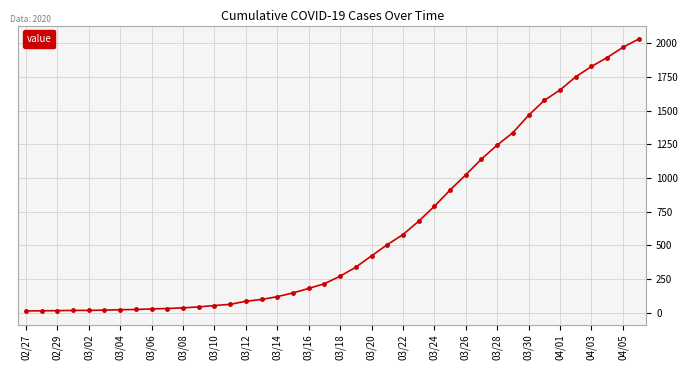

What is the maximum value shown in the chart?

2032